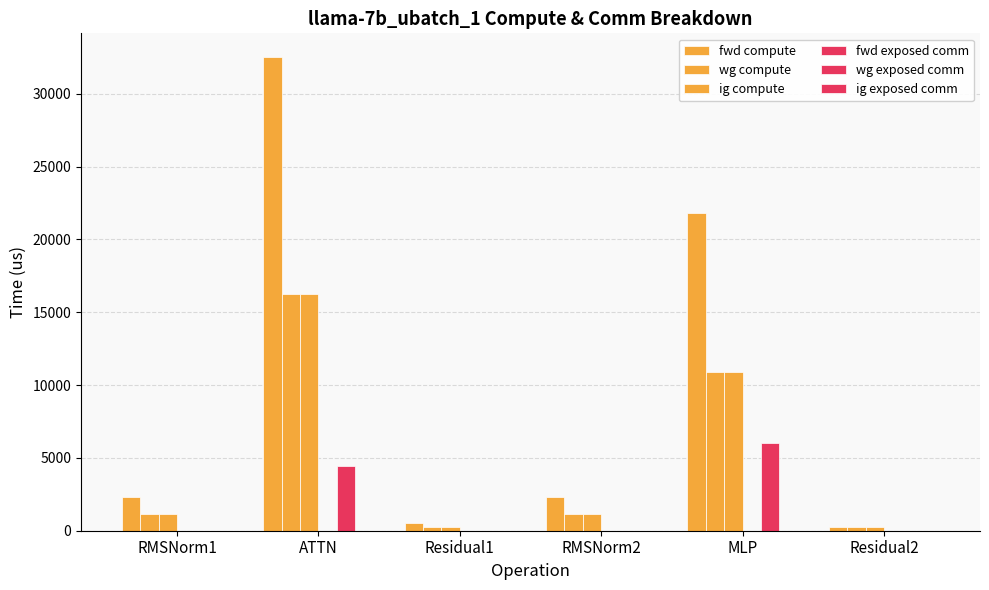

What position from the right is MLP?

2